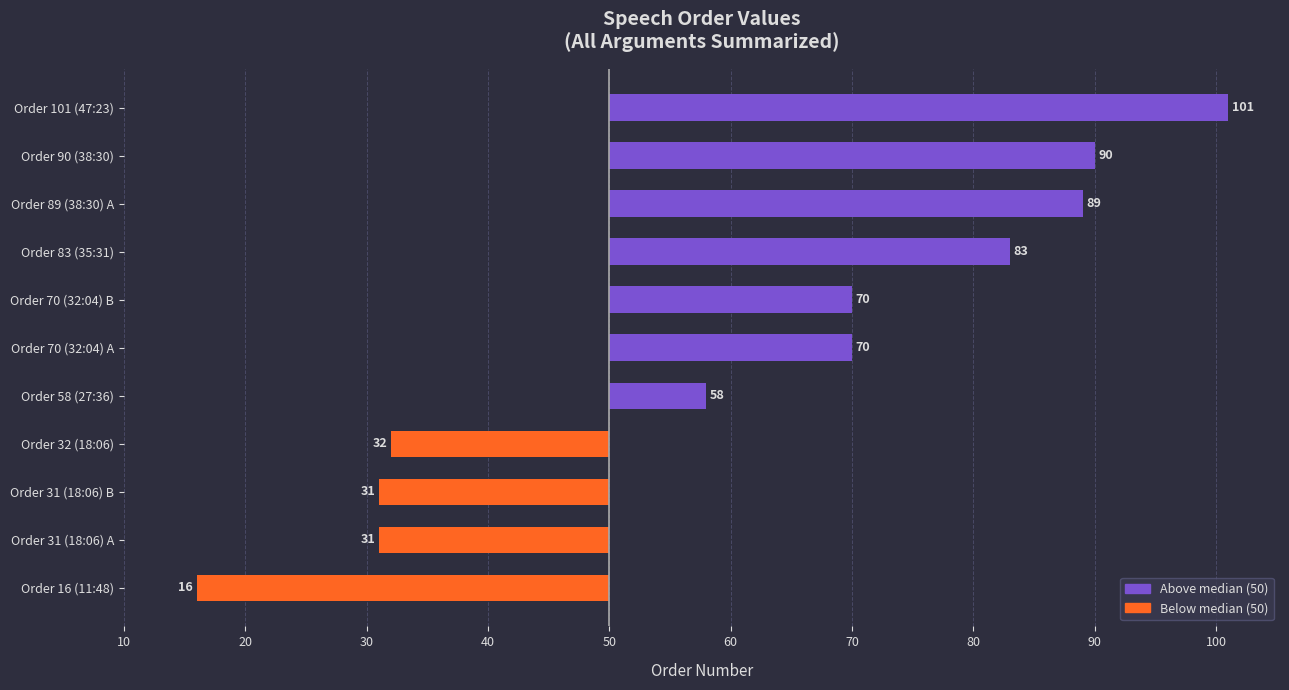

Are the bars horizontal?

Yes